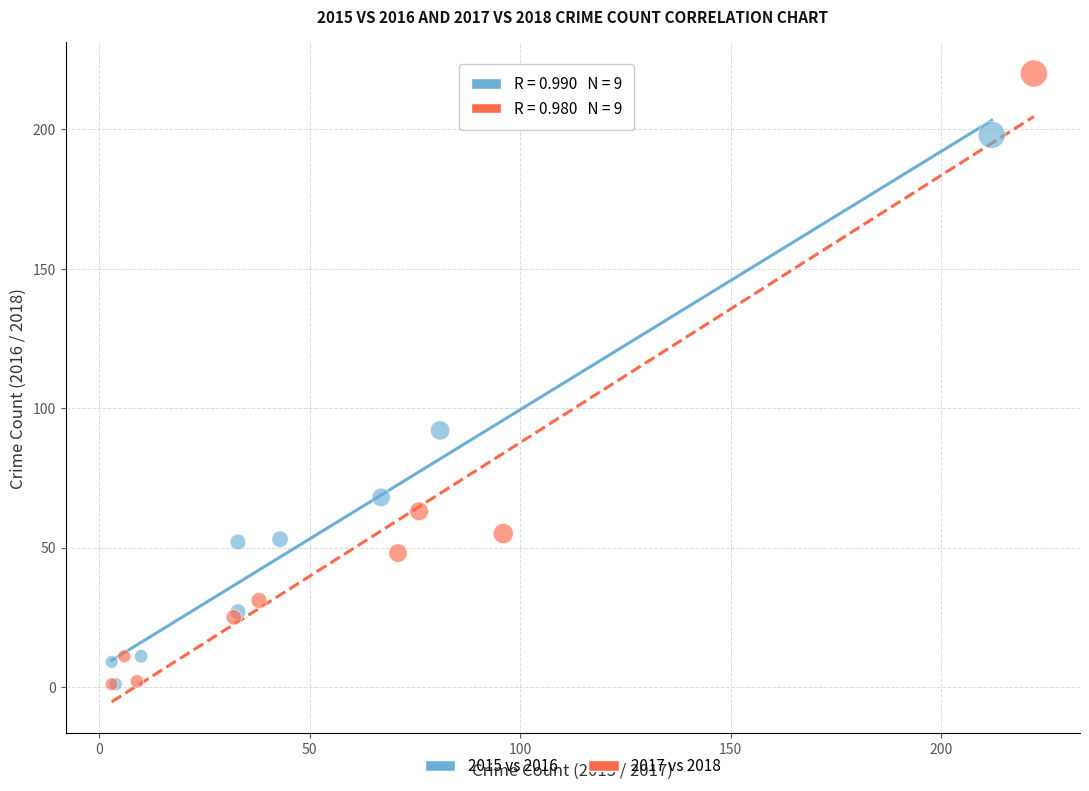

Which series has the widest spread of Y values?

2017 vs 2018